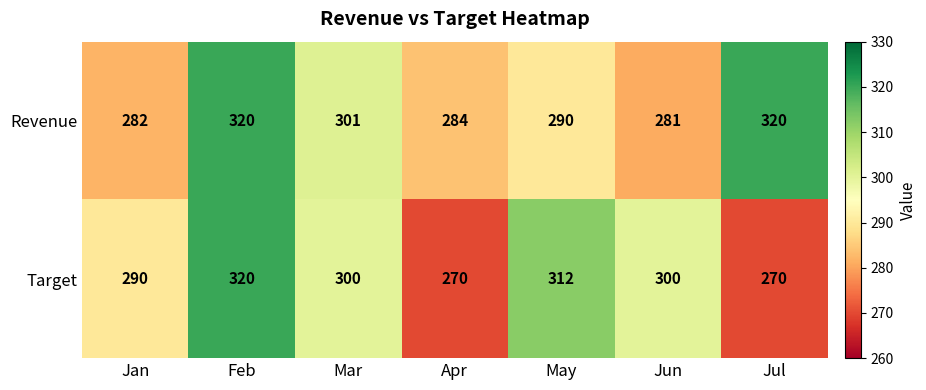

Is it true that Revenue equals 171 at Jan?

False